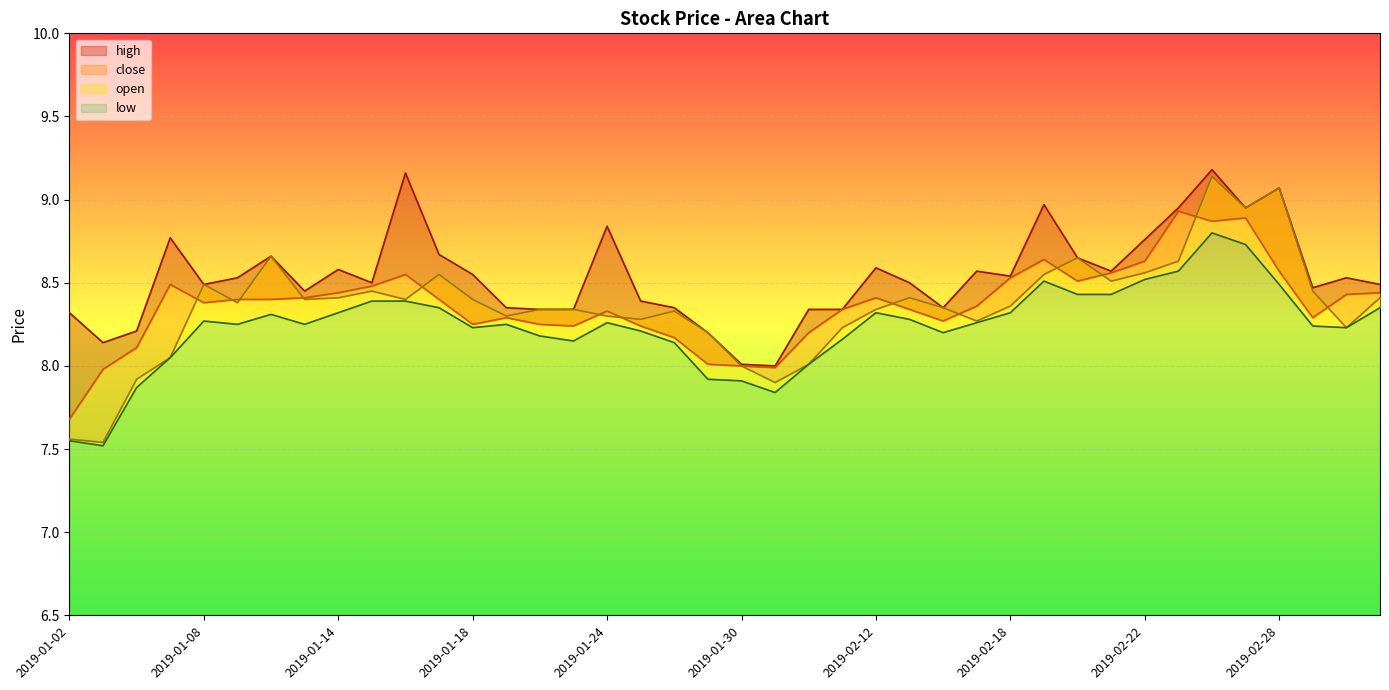

What is the average value of the open series?

8.4